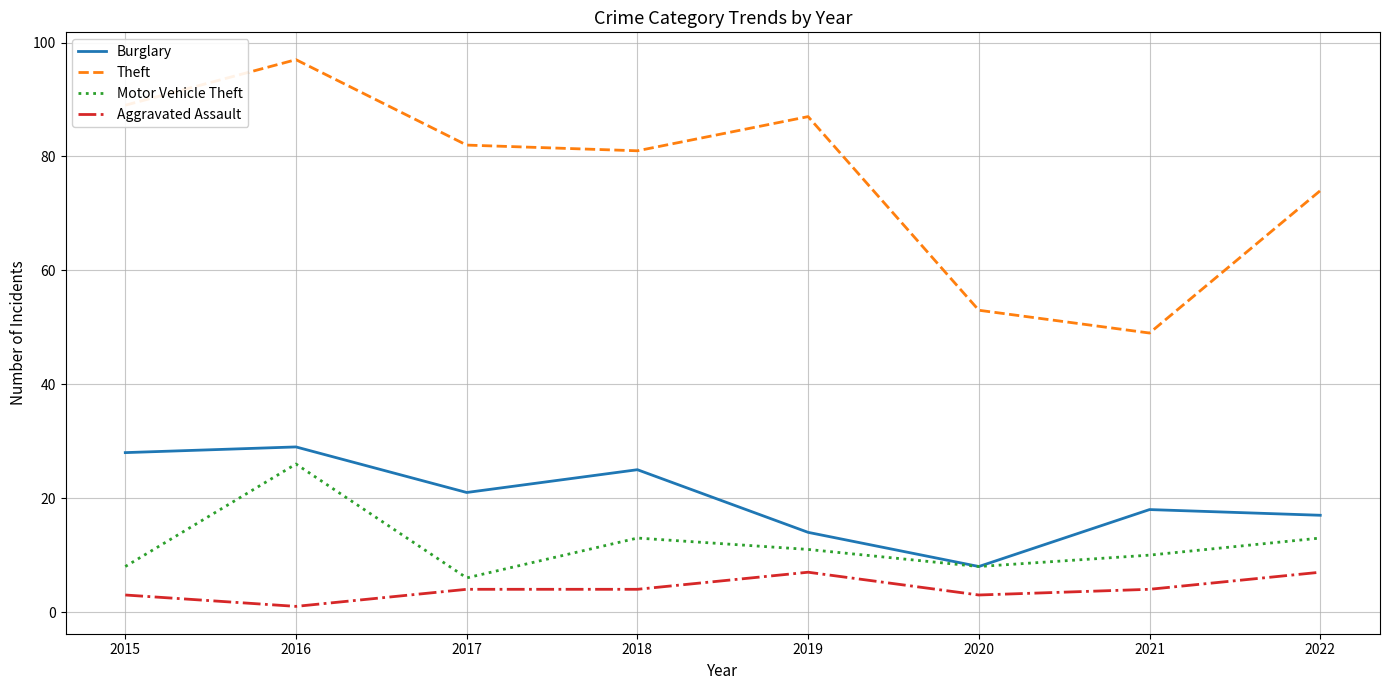

True or false: Motor Vehicle Theft and Theft cross at least once.

False